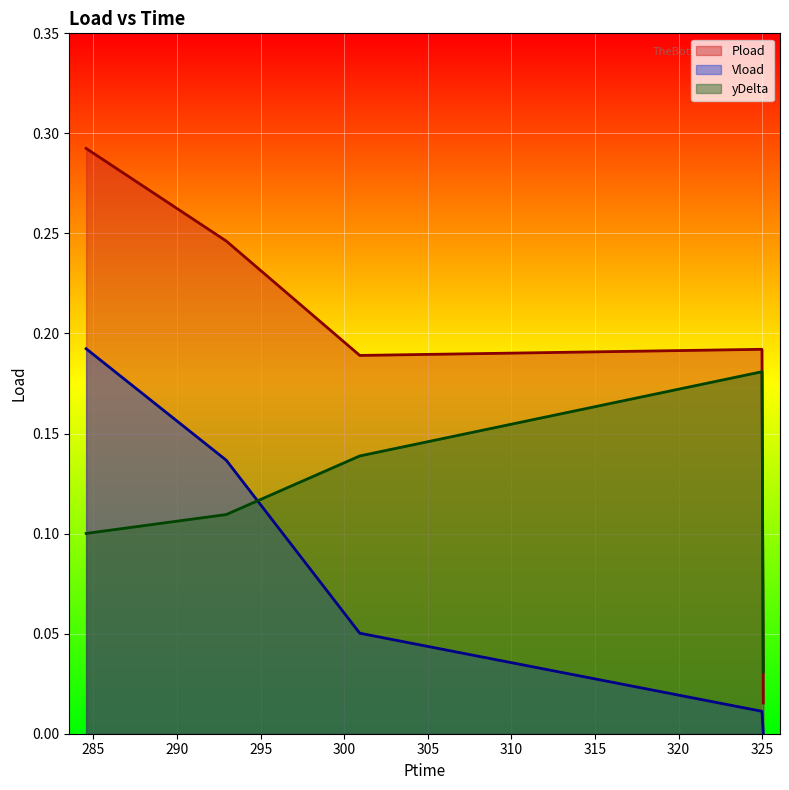

What is the label of the 5th point from the left?

325.068